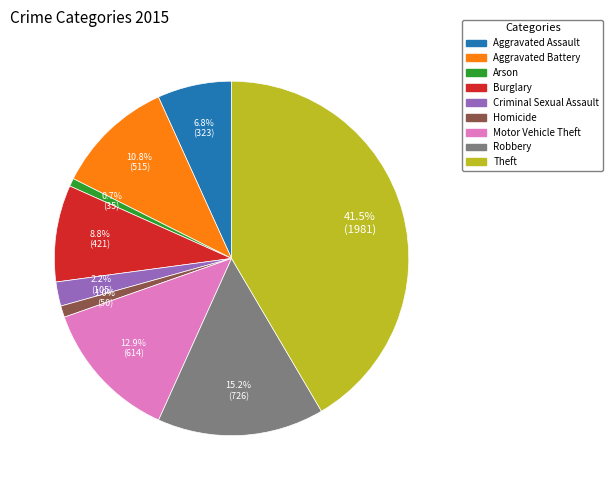

What is the largest slice in the pie chart?

Theft